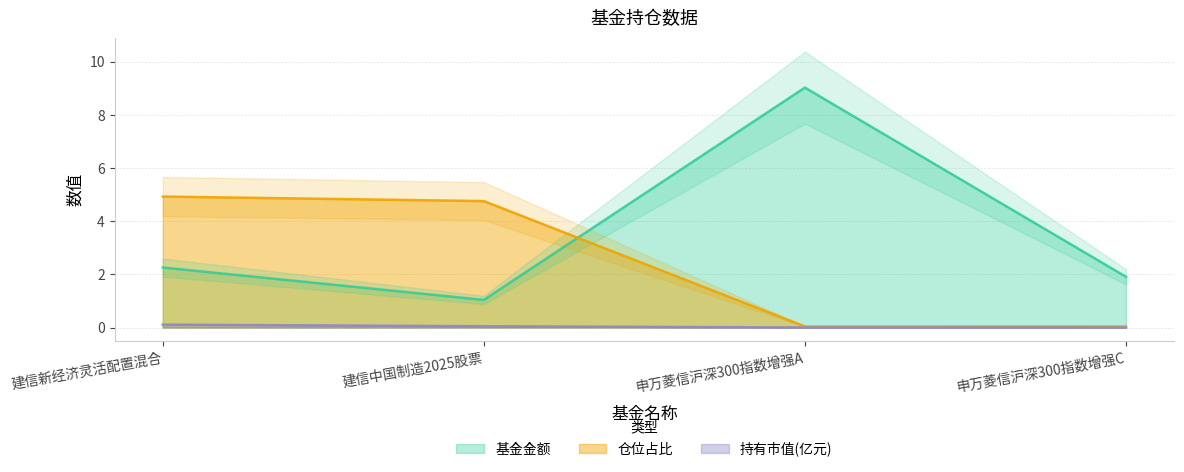

True or false: 仓位占比 and 持有市值(亿元) intersect in this chart.

False